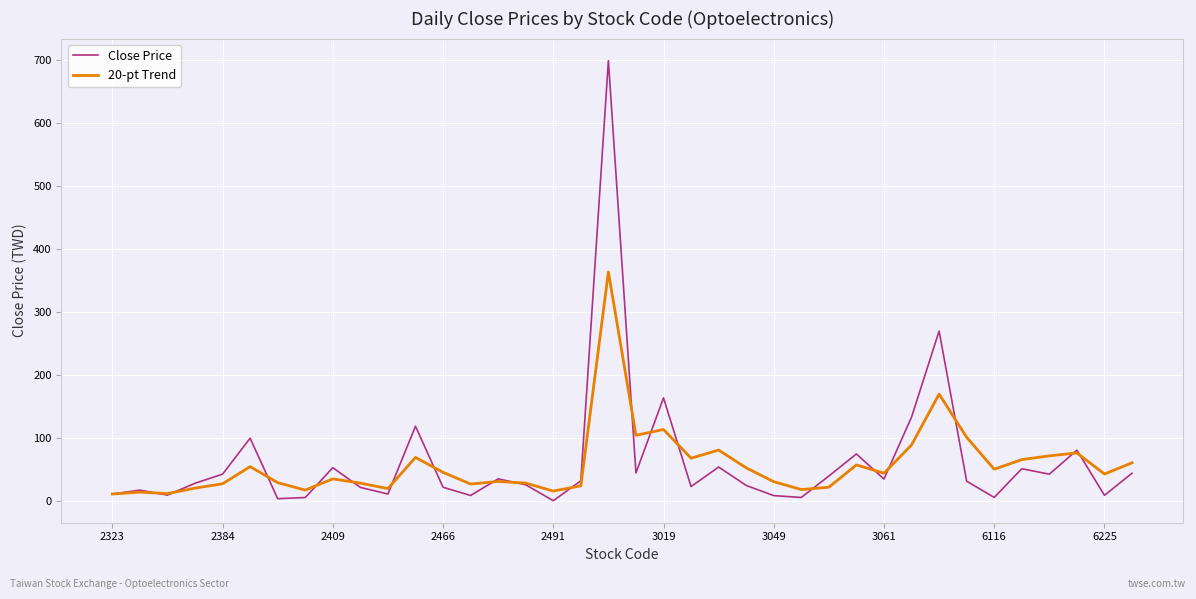

What is the highest value of the Close Price series?

699.0